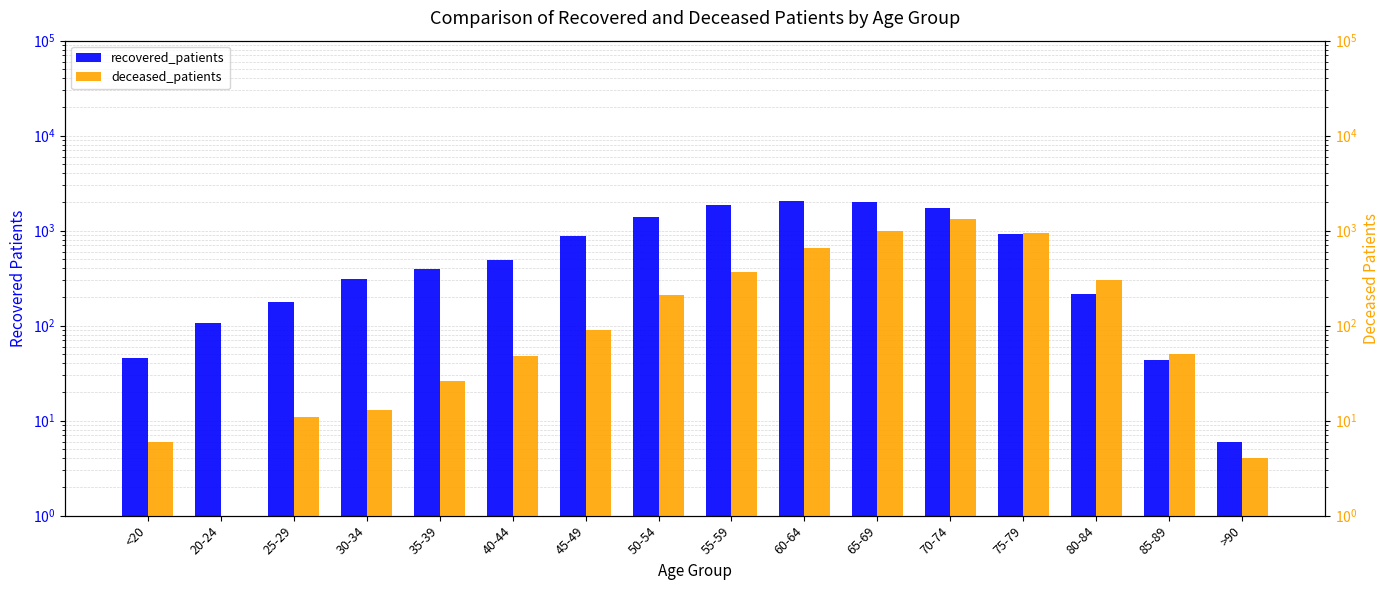

What is the value of the deceased_patients bar at the 5th from the left?

26